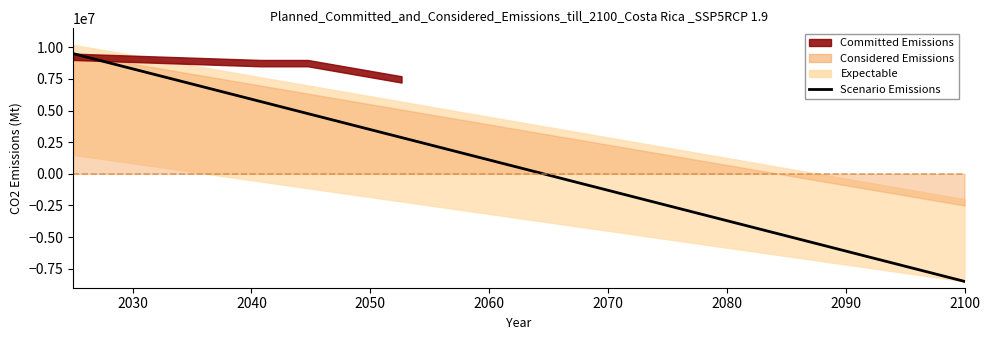

Reading left to right, what are all the values shown in this chart?

9500000.0	8552631.6	7605263.2	6657894.7	5710526.3	4763157.9	3815789.5	2868421.1	1921052.6	973684.2	26315.8	-921052.6	-1868421.1	-2815789.5	-3763157.9	-4710526.3	-5657894.7	-6605263.2	-7552631.6	-8500000.0